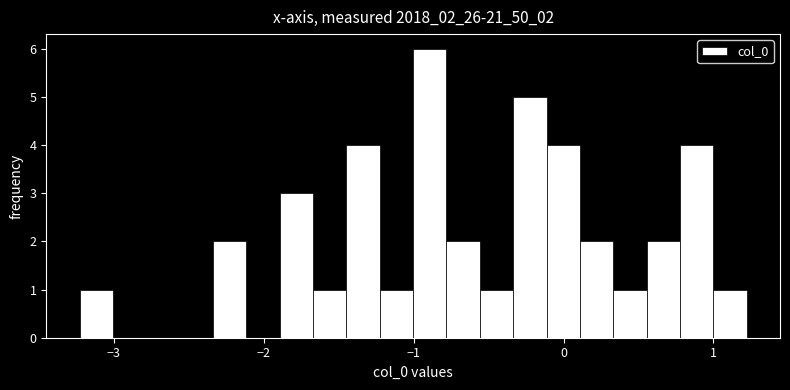

Read against the x-axis, roughly where is the centre of the tallest bar?

-0.9